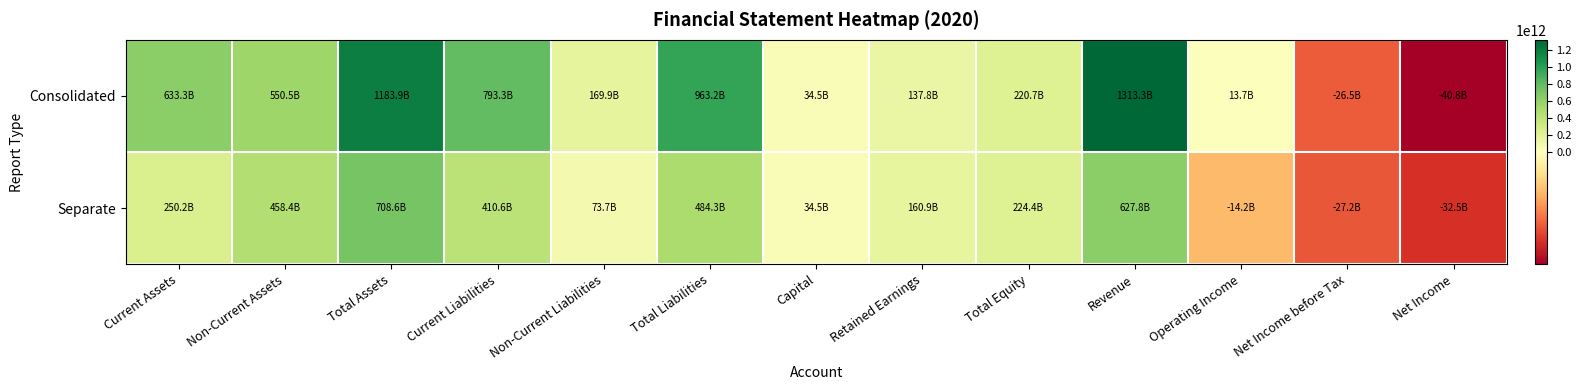

What is the maximum value shown in the chart?

1313327399620